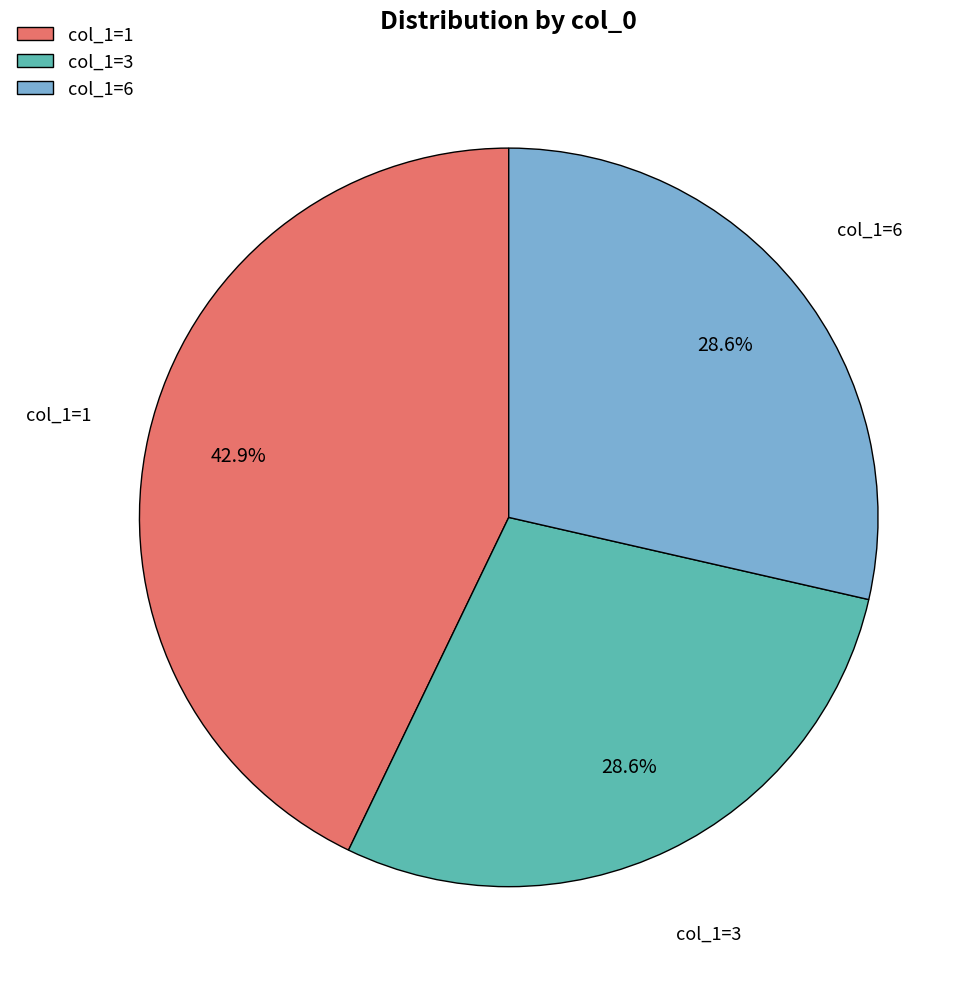

What is the ratio of the value at col_1=6 to the value at col_1=1?

0.7